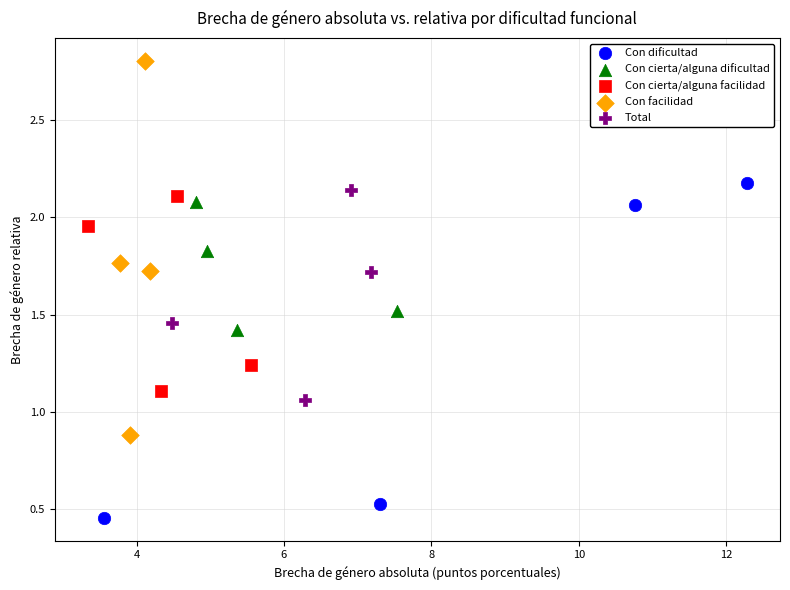

Which series reaches the minimum Y coordinate?

Con dificultad